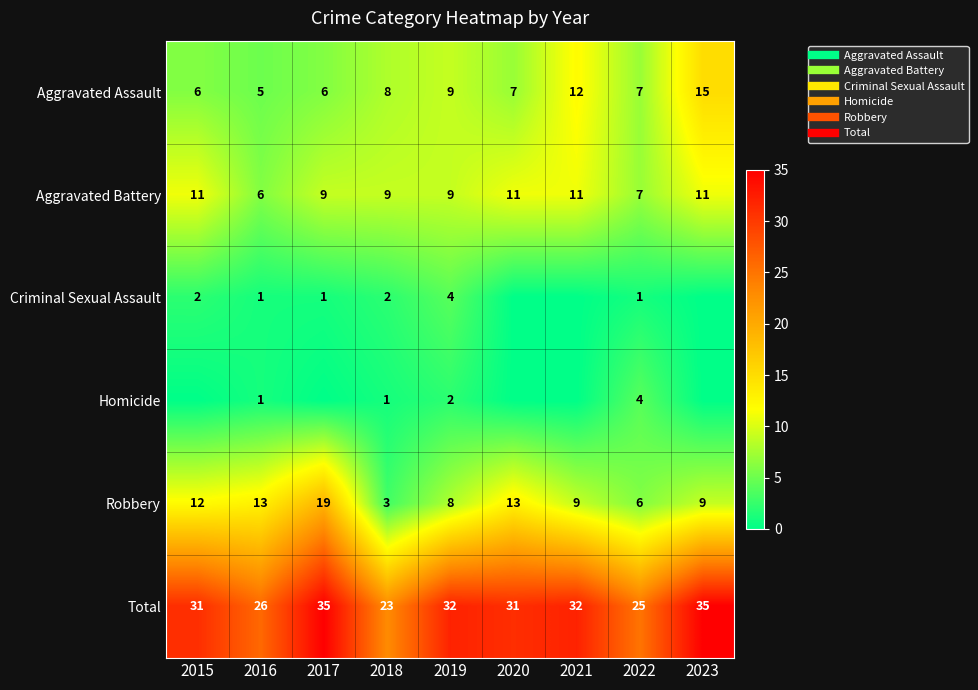

At which label is Robbery closest to 11?

2015